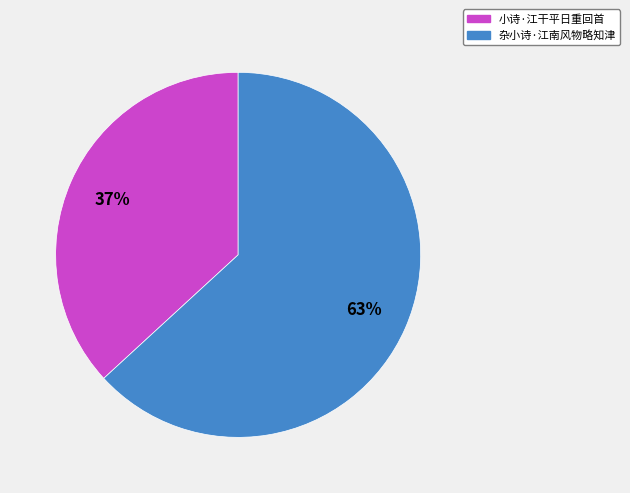

Does 小诗·江干平日重回首 account for over 50% of the chart?

No